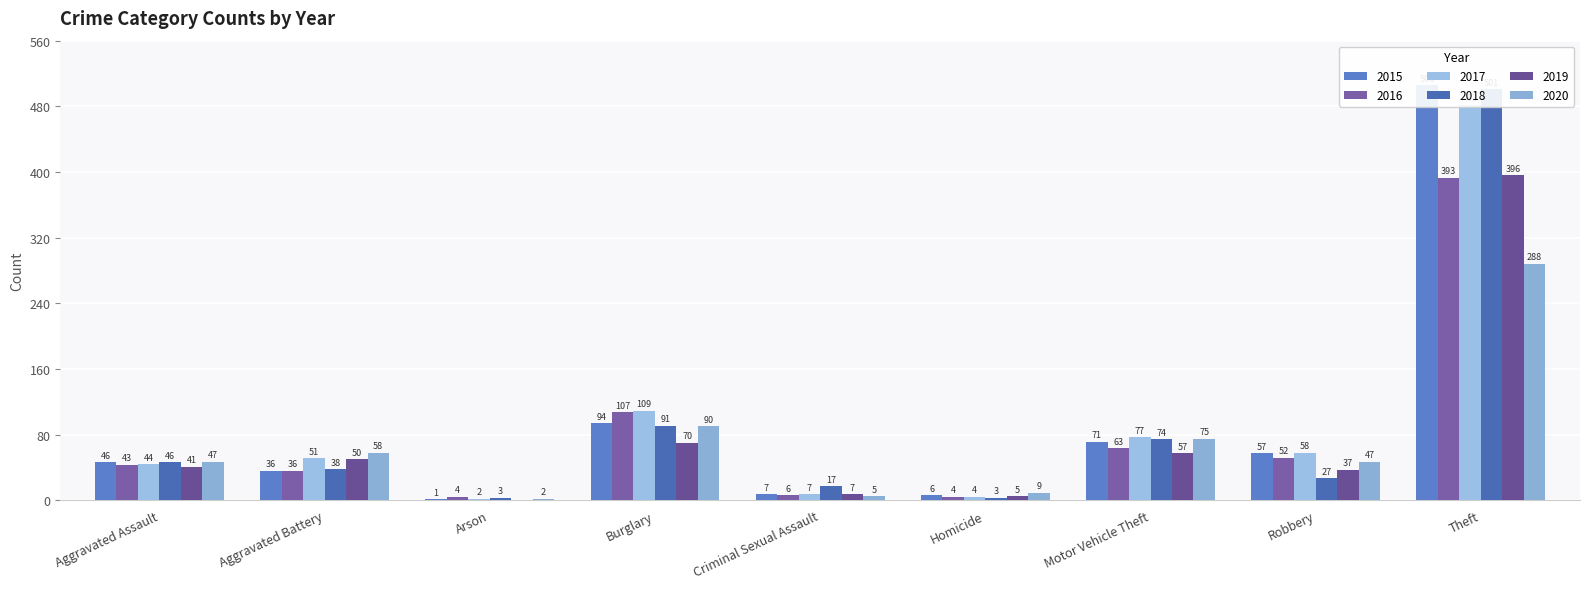

Between Motor Vehicle Theft and Aggravated Battery, which is larger?

Motor Vehicle Theft